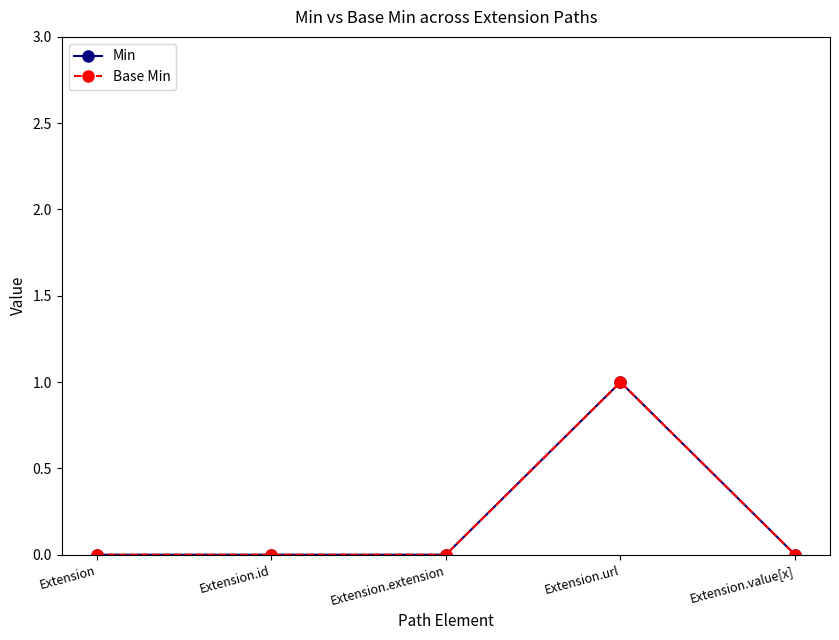

What is the difference between the maximum and minimum values in the Base Min series?

1